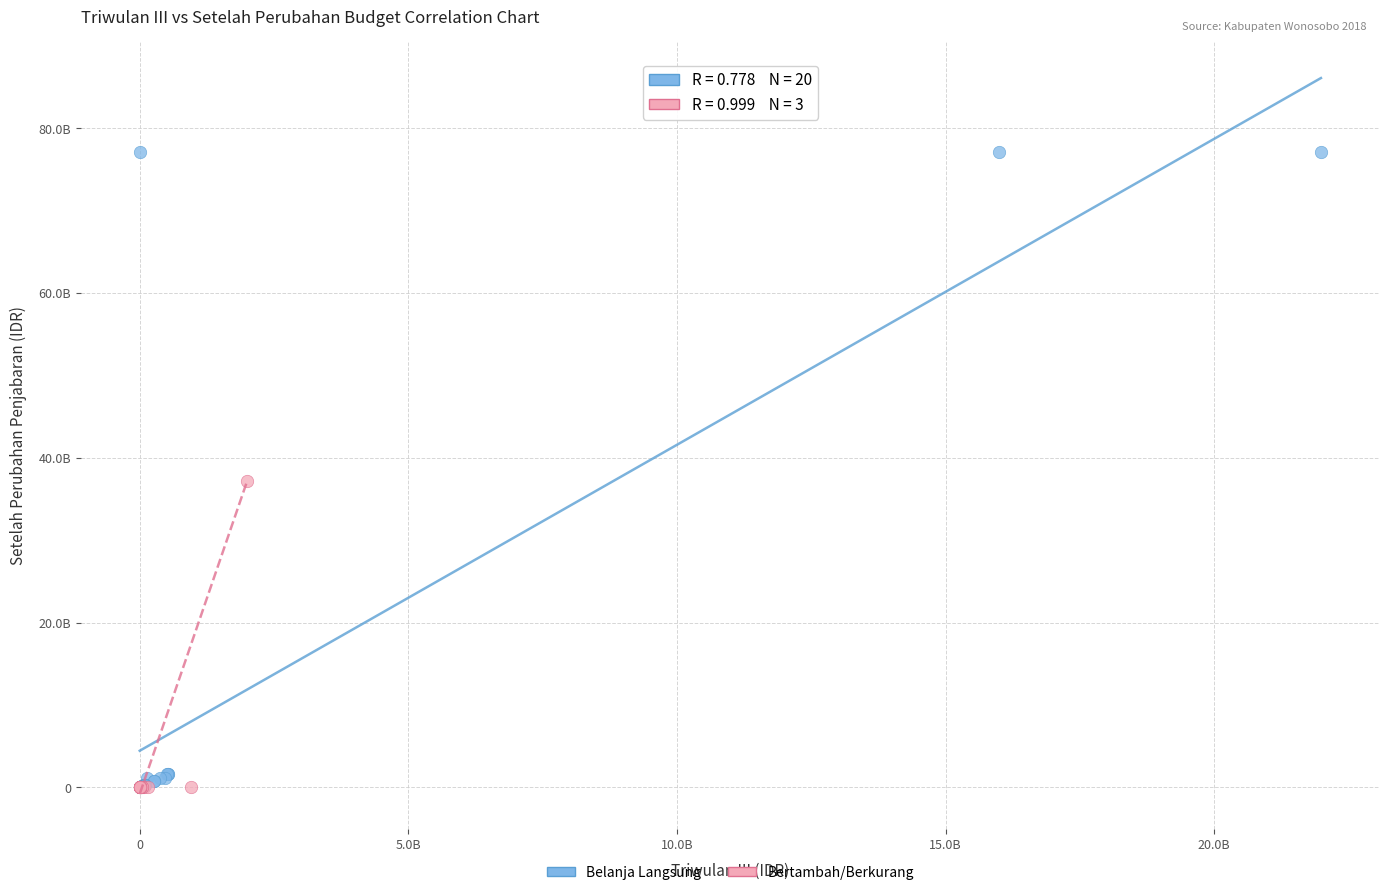

What are all the series names shown in the legend?

Belanja Langsung, Bertambah/Berkurang